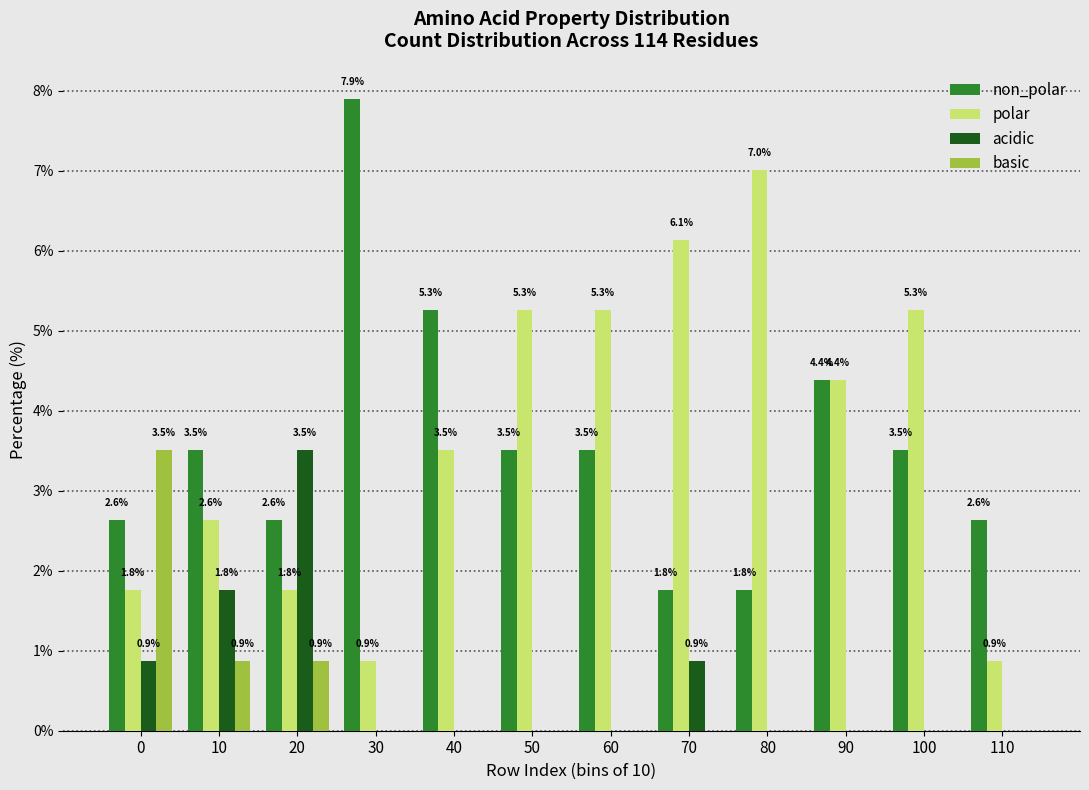

Reading left to right, list all the values displayed in this chart.

non_polar: 0=2.6	10=3.5	20=2.6	30=7.9	40=5.3	50=3.5	60=3.5	70=1.8	80=1.8	90=4.4	100=3.5	110=2.6
polar: 0=1.8	10=2.6	20=1.8	30=0.9	40=3.5	50=5.3	60=5.3	70=6.1	80=7.0	90=4.4	100=5.3	110=0.9
acidic: 0=0.9	10=1.8	20=3.5	30=0.0	40=0.0	50=0.0	60=0.0	70=0.9	80=0.0	90=0.0	100=0.0	110=0.0
basic: 0=3.5	10=0.9	20=0.9	30=0.0	40=0.0	50=0.0	60=0.0	70=0.0	80=0.0	90=0.0	100=0.0	110=0.0